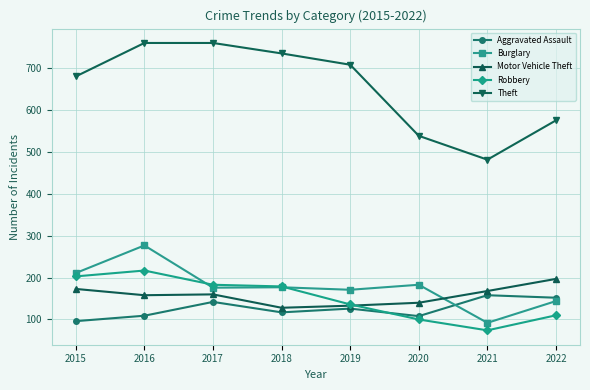

What is the lowest value of the Theft series?

482